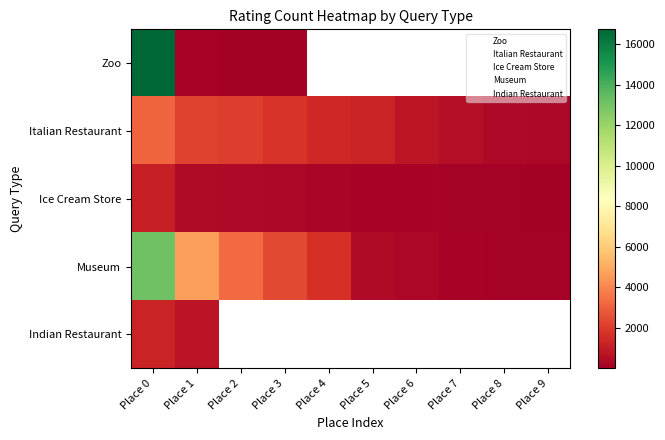

What is the maximum value for Museum?

13120